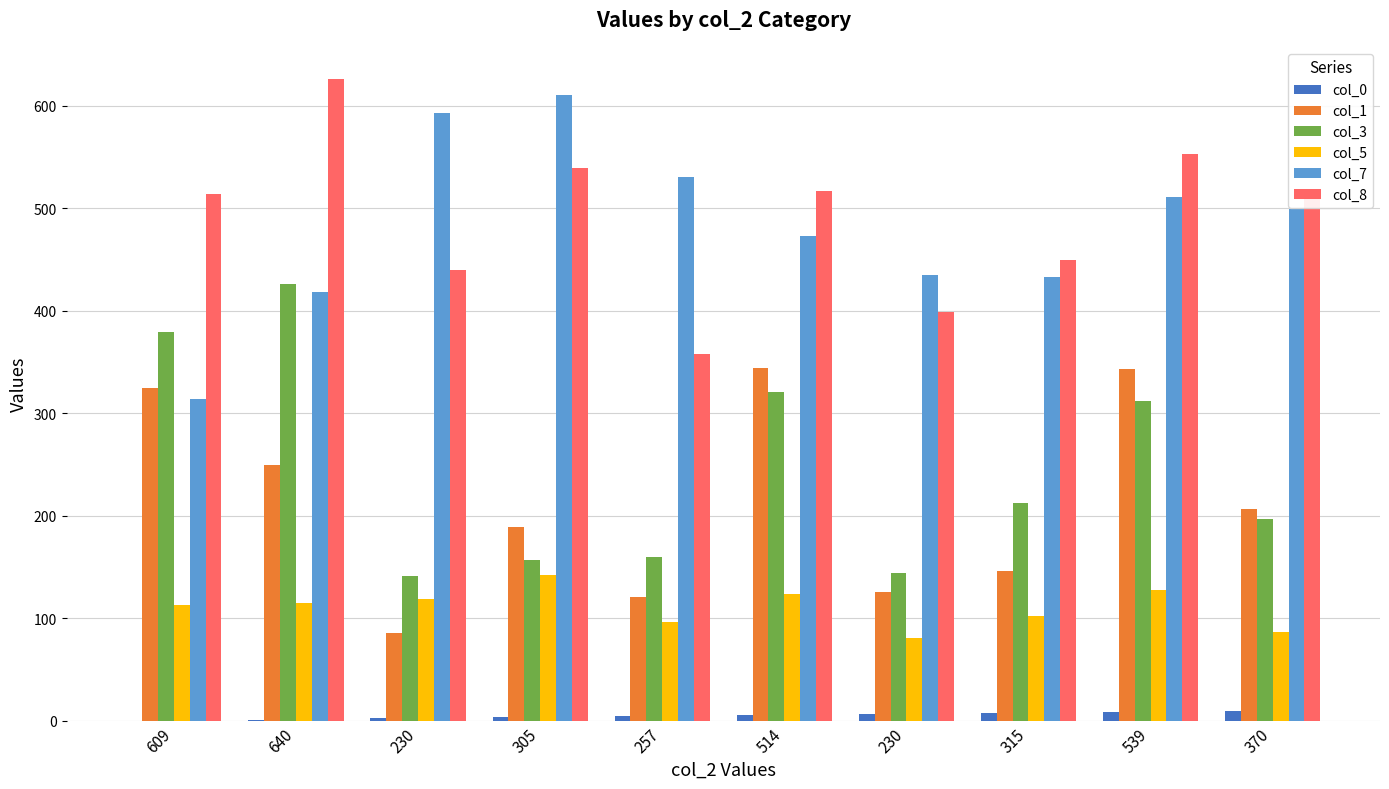

How many categories are shown in the chart?

10